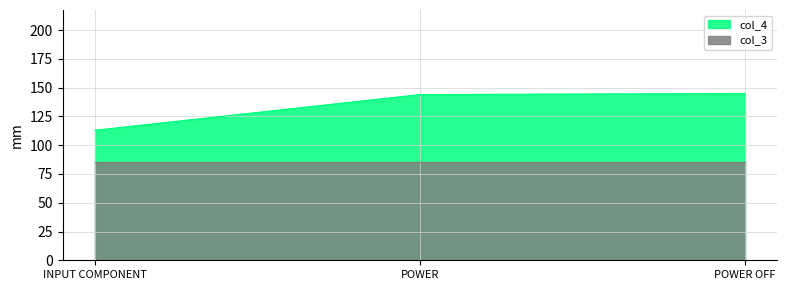

Does the chart have visible grid lines?

Yes